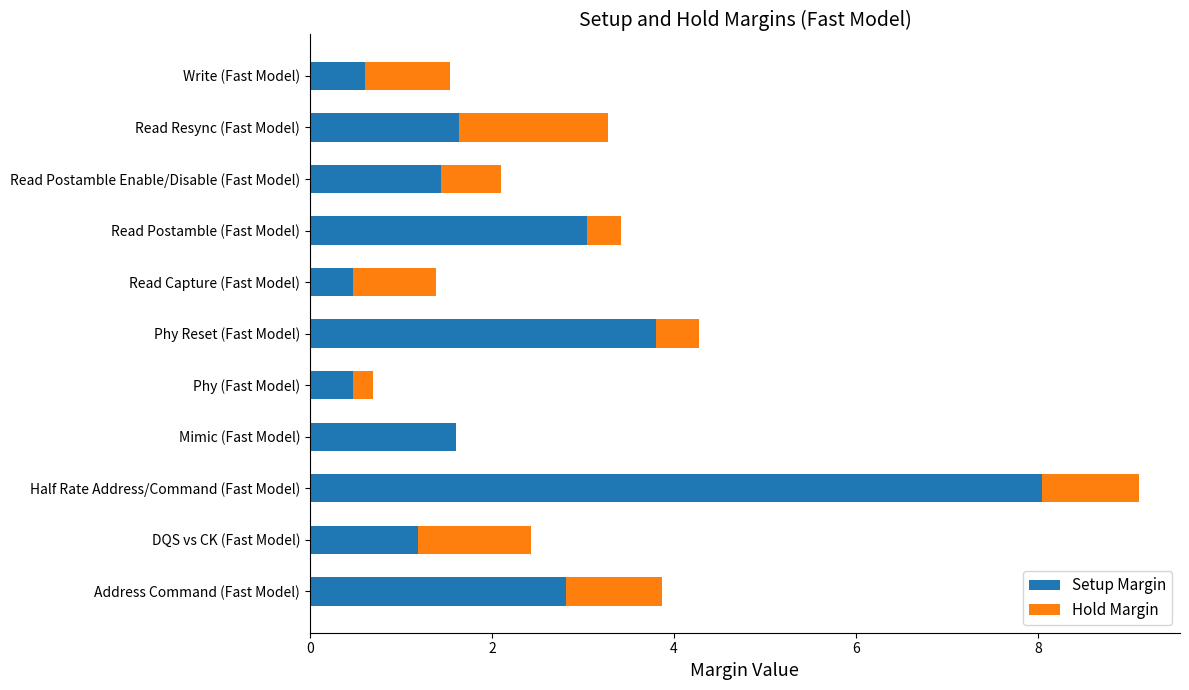

The Setup Margin series shows 0.9 at Read Postamble (Fast Model). True or false?

False